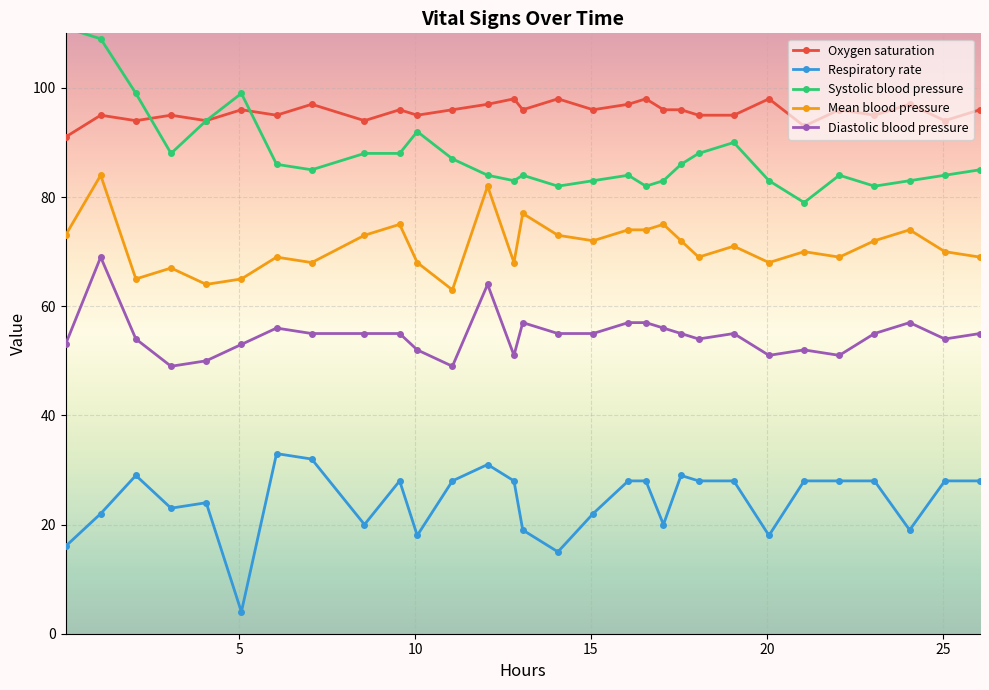

What is the value of the Diastolic blood pressure point at the 3rd from the left?

54